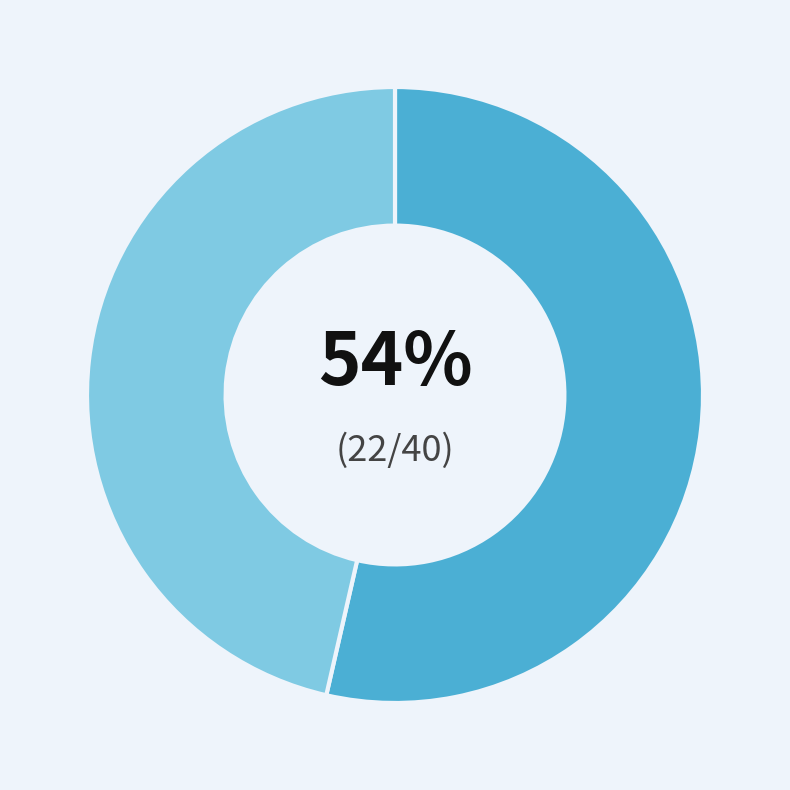

To the nearest percent, what is the average slice percentage?

50%